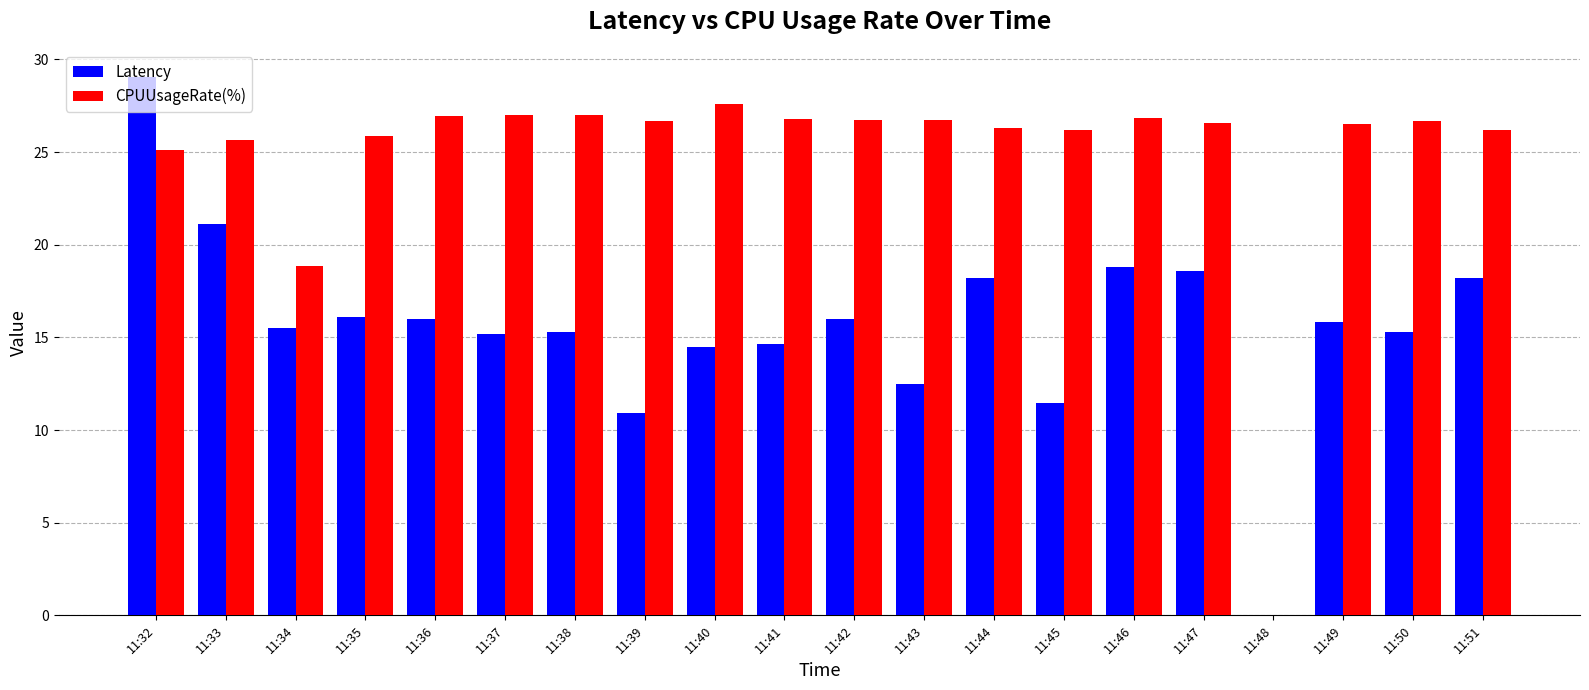

At which category is the sum across all series the highest?

11:32